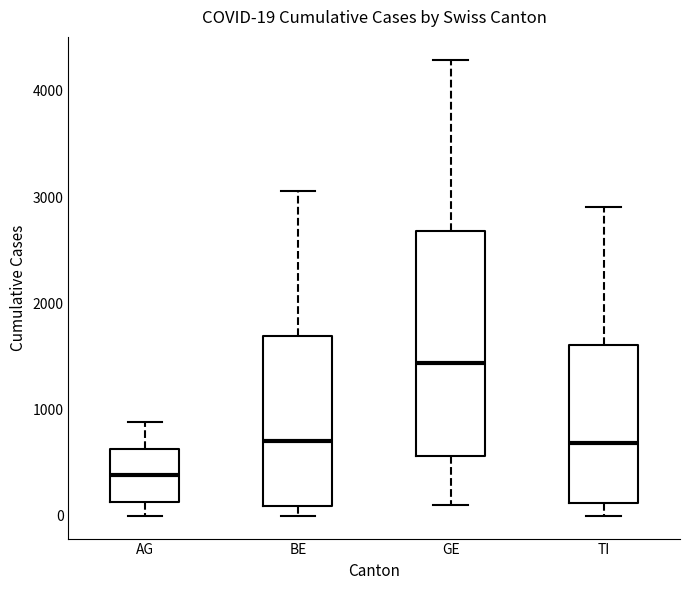

Which box is the tallest, from its lower edge to its upper edge?

GE